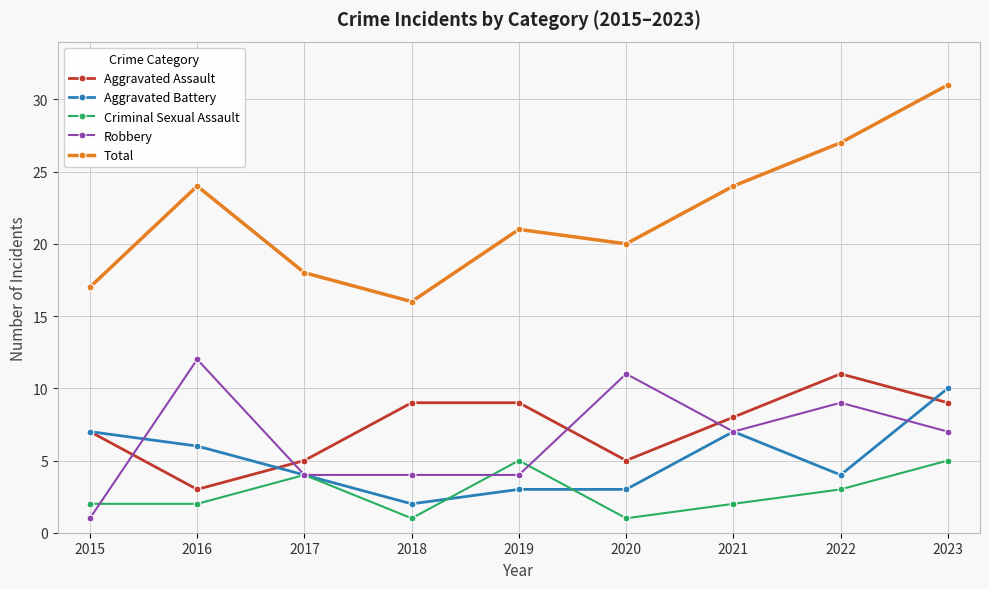

What is the difference between the highest and lowest values at 2016?

22